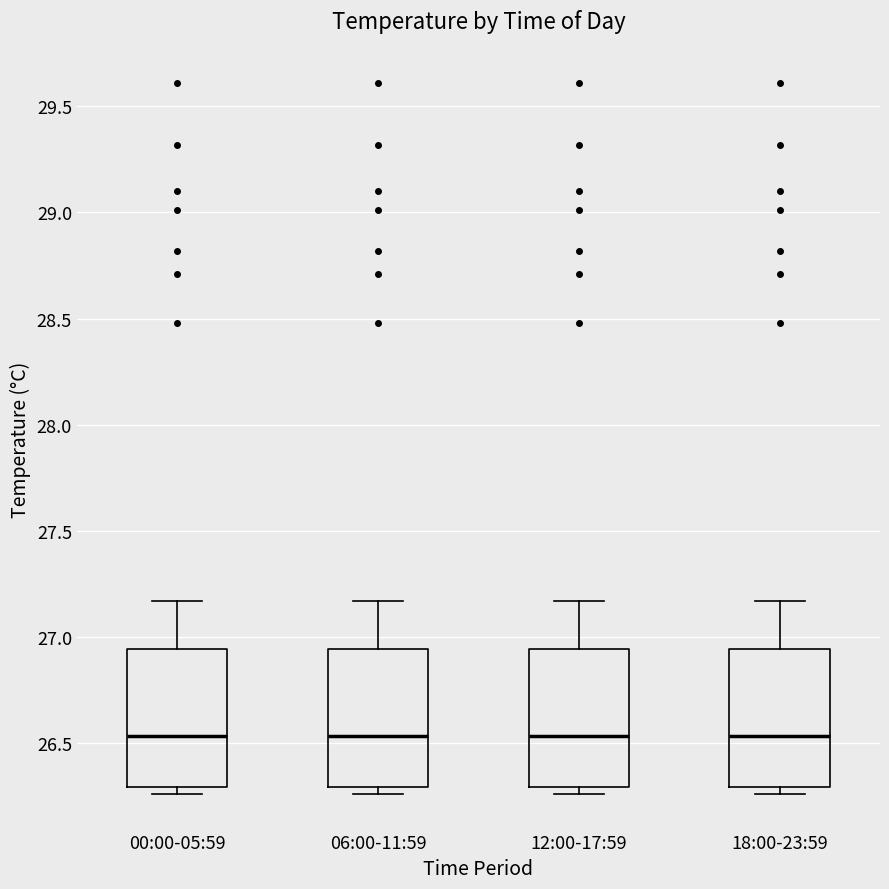

Reading left to right, transcribe this box plot: for each box, give where its median line is, the range the box spans, and where its two whiskers end, as read against the y-axis. The values are not printed on the chart, so give them approximately, as read against the axis.

00:00-05:59: median 26.55, box 26.30 to 26.95, whiskers 26.25 to 27.15
06:00-11:59: median 26.55, box 26.30 to 26.95, whiskers 26.25 to 27.15
12:00-17:59: median 26.55, box 26.30 to 26.95, whiskers 26.25 to 27.15
18:00-23:59: median 26.55, box 26.30 to 26.95, whiskers 26.25 to 27.15